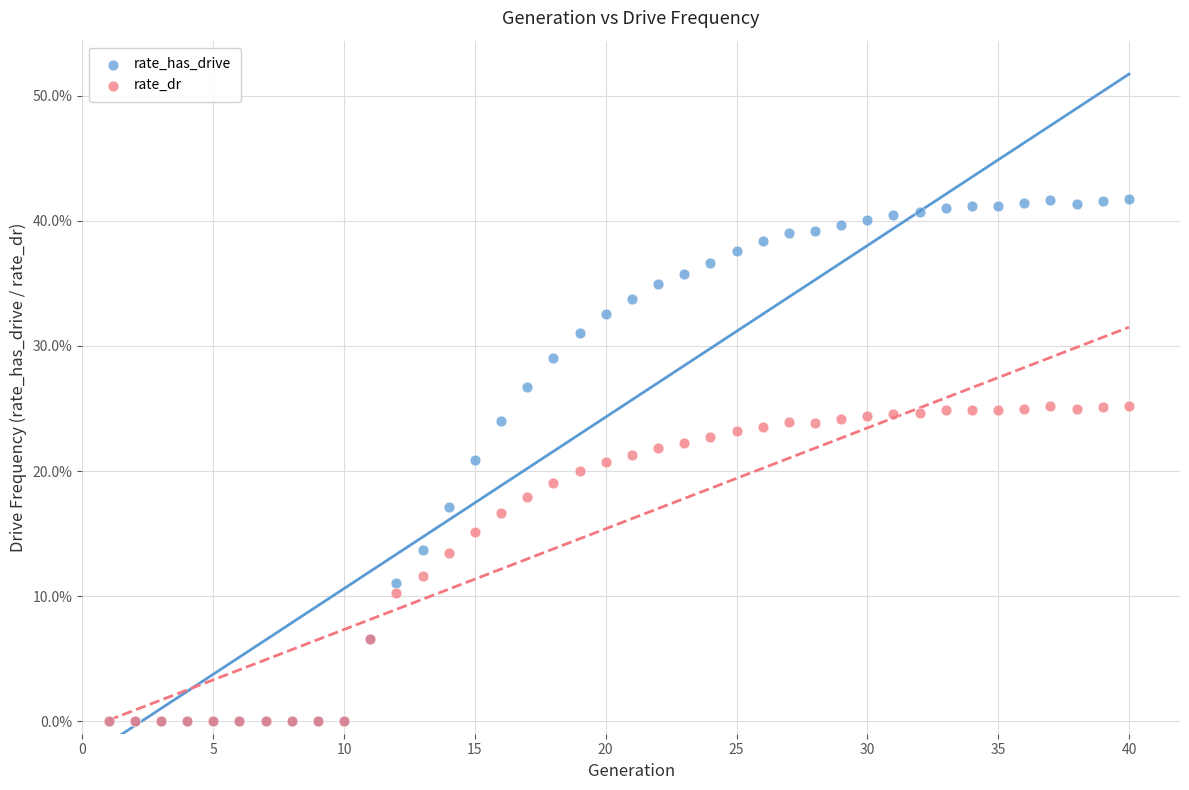

What are all the series names shown in the legend?

rate_has_drive, rate_dr